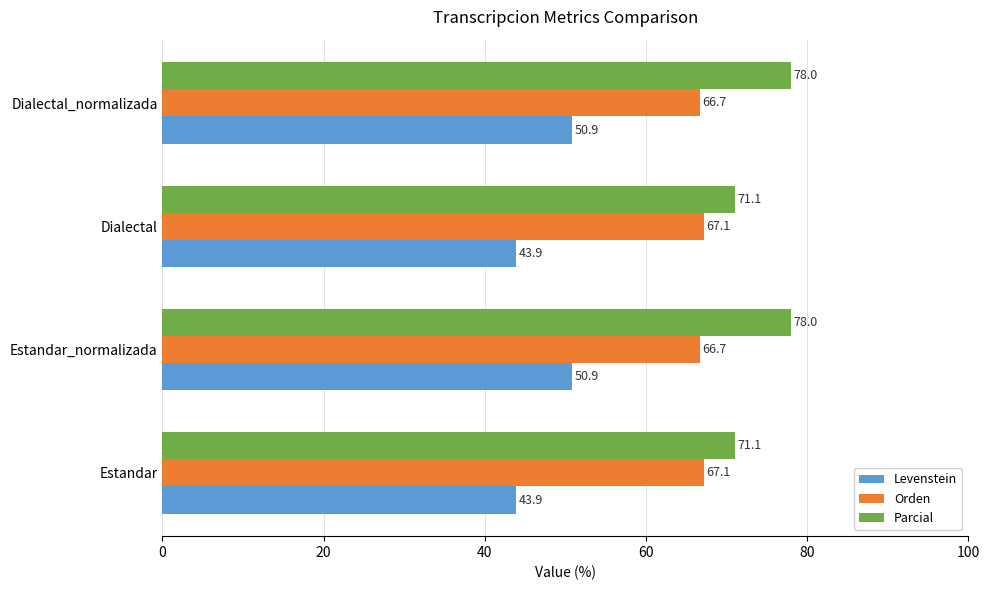

List the series in order of their overall mean, lowest first.

Levenstein, Orden, Parcial